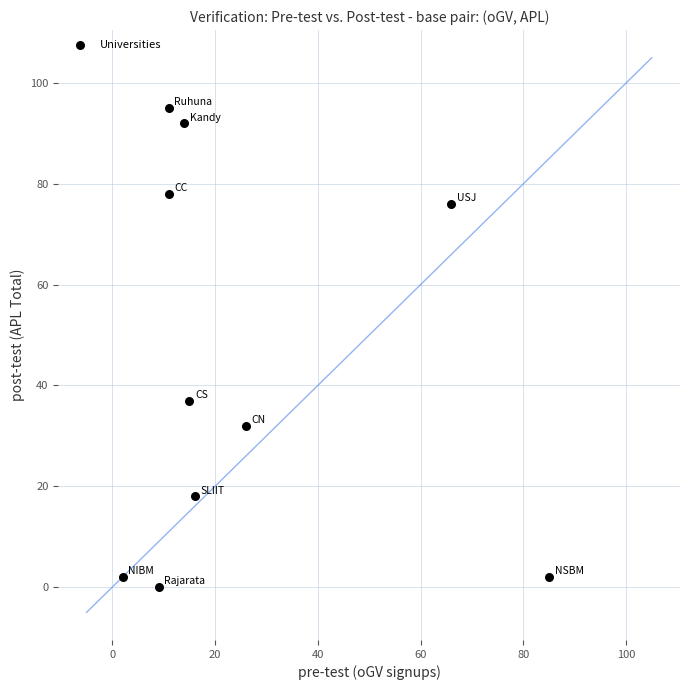

What is the range of X values (max minus min)?

83